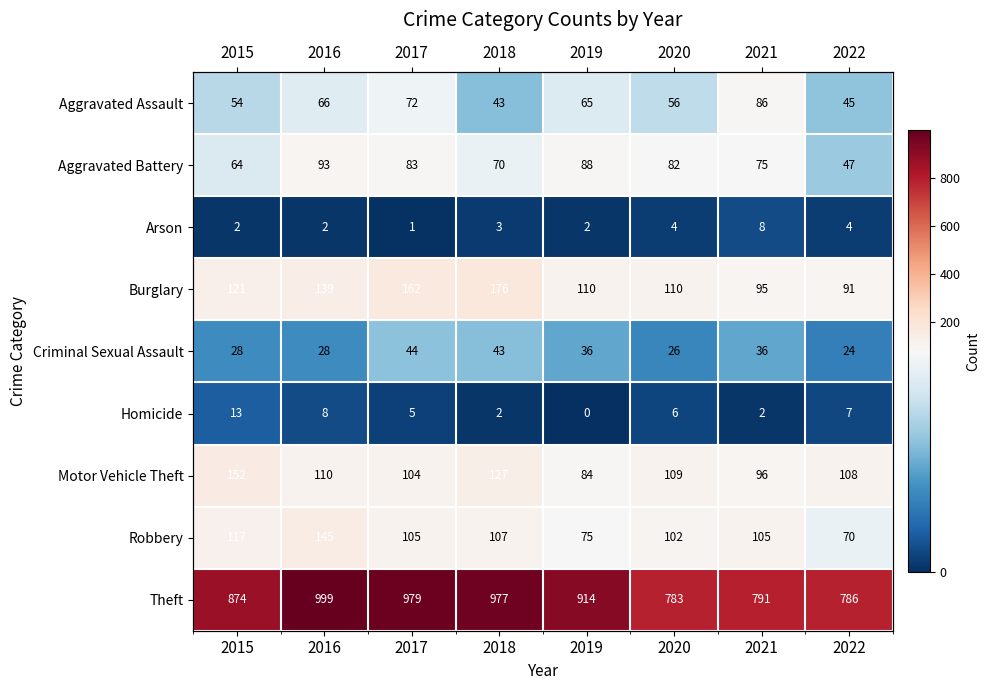

What is the approximate value of Burglary at 2016?

139